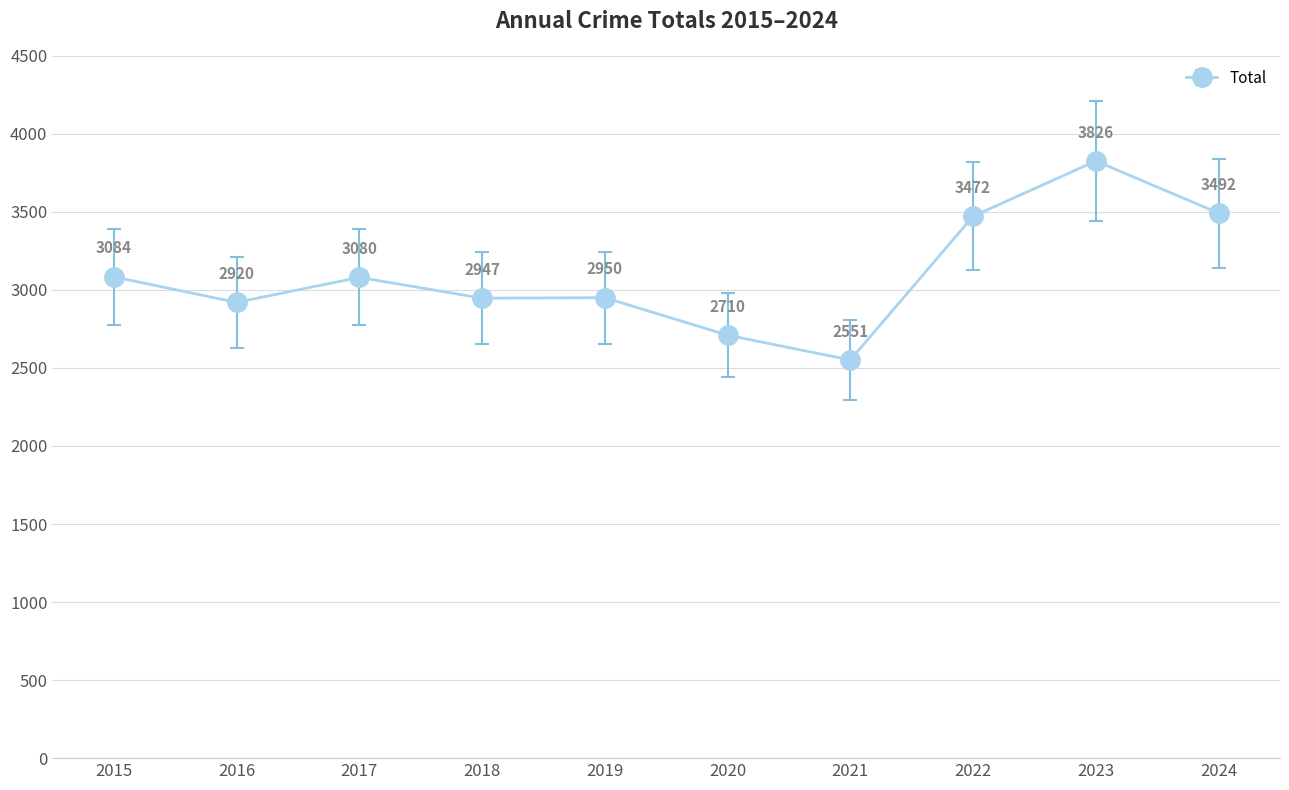

Reading left to right, list all the values displayed in this chart.

3084	2920	3080	2947	2950	2710	2551	3472	3826	3492